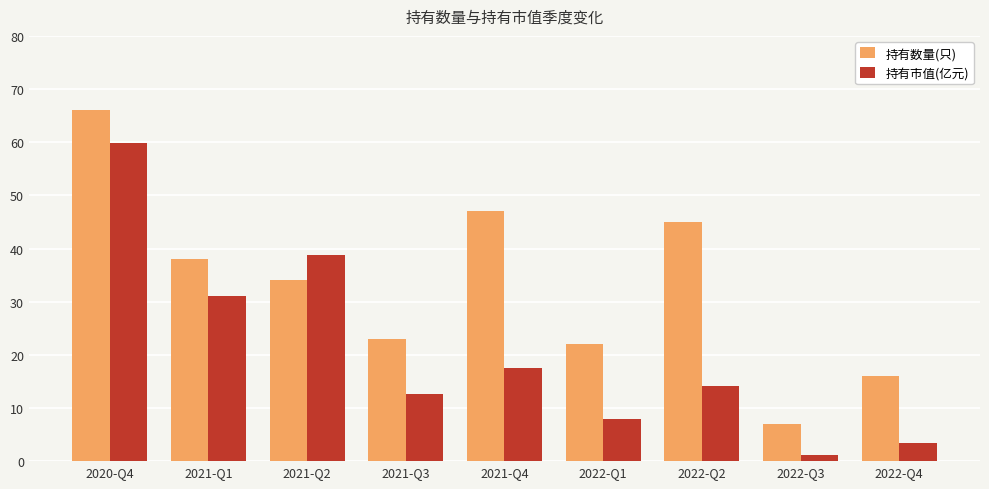

What is the total value across all series at 2022-Q4?

19.4